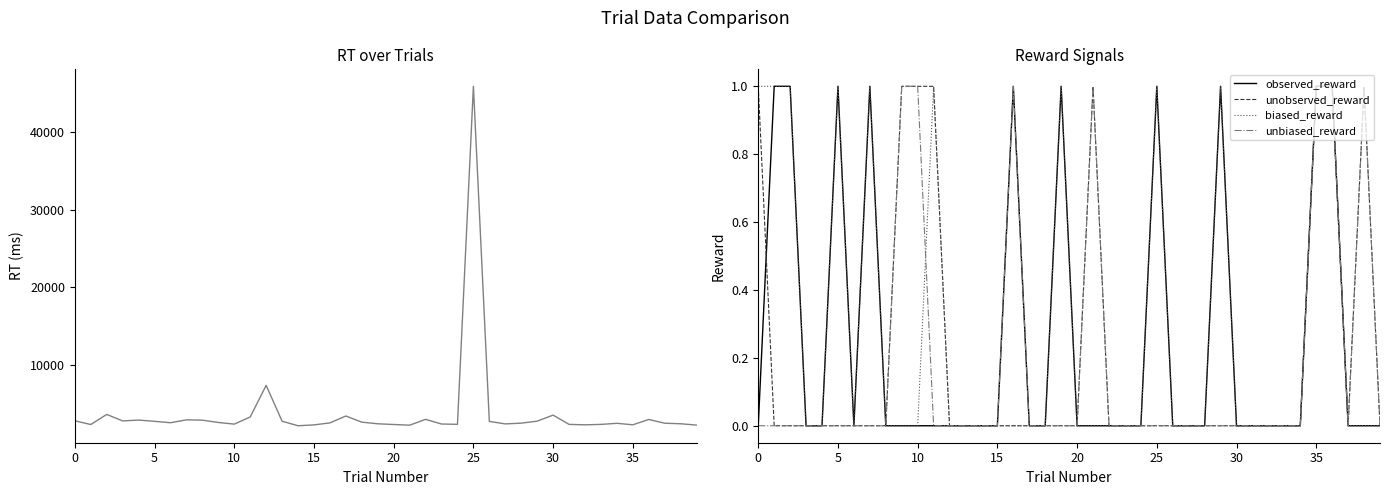

What is the difference between the second highest and minimum values in the unbiased_reward series?

1